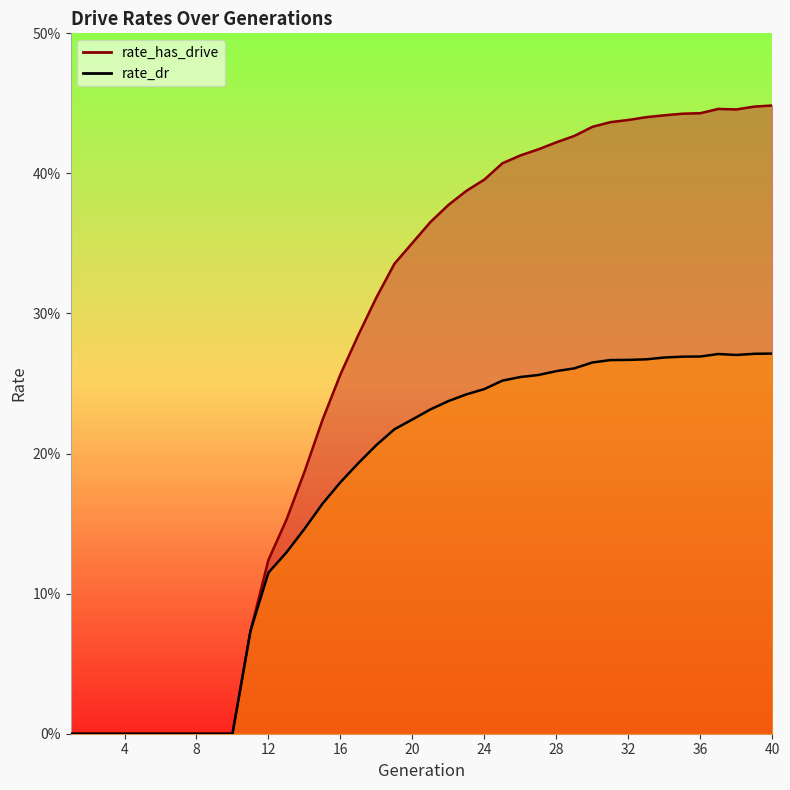

True or false: rate_has_drive has more than 0 points higher than both neighbors.

True